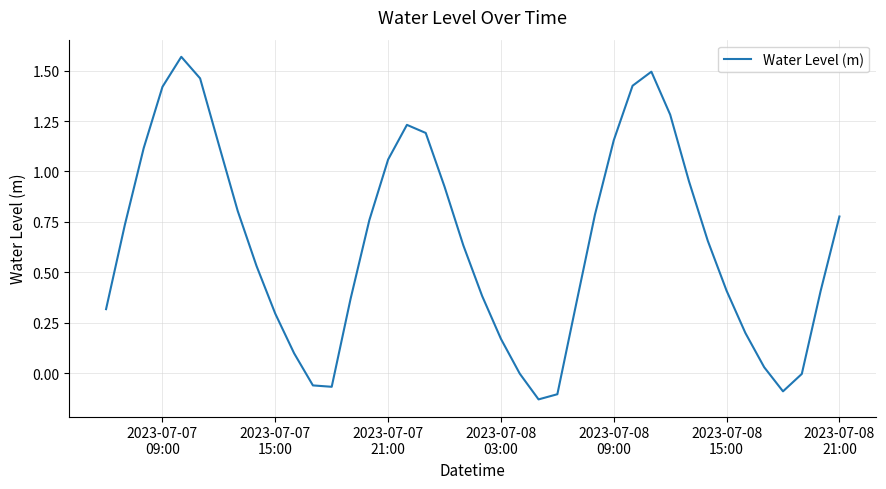

What is the sum of all values?

25.6